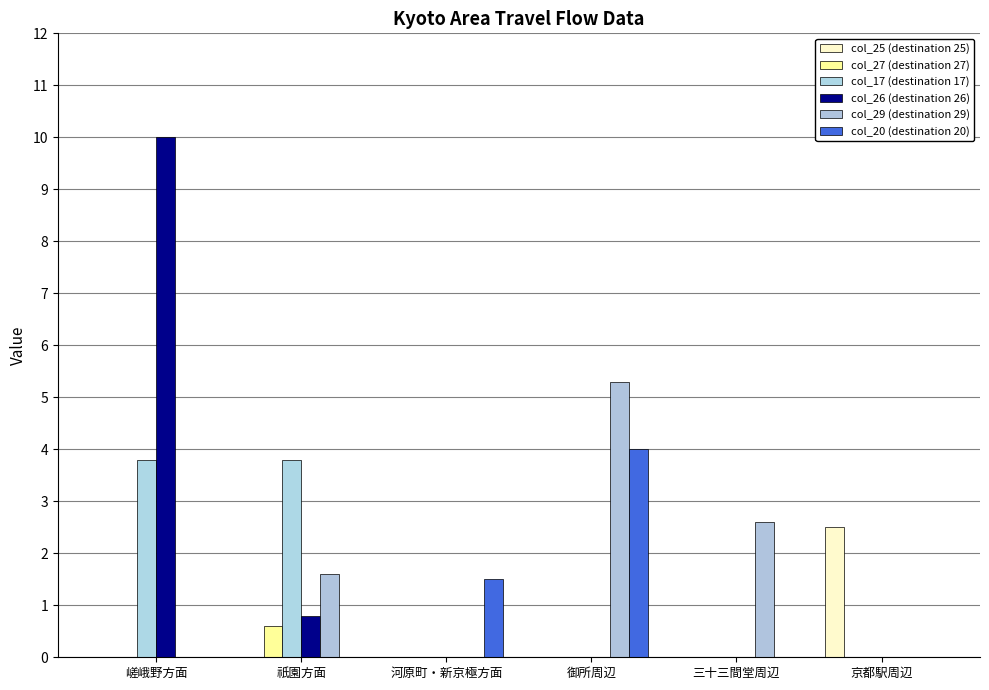

How many values in the col_27 (destination 27) series exceed 0?

1